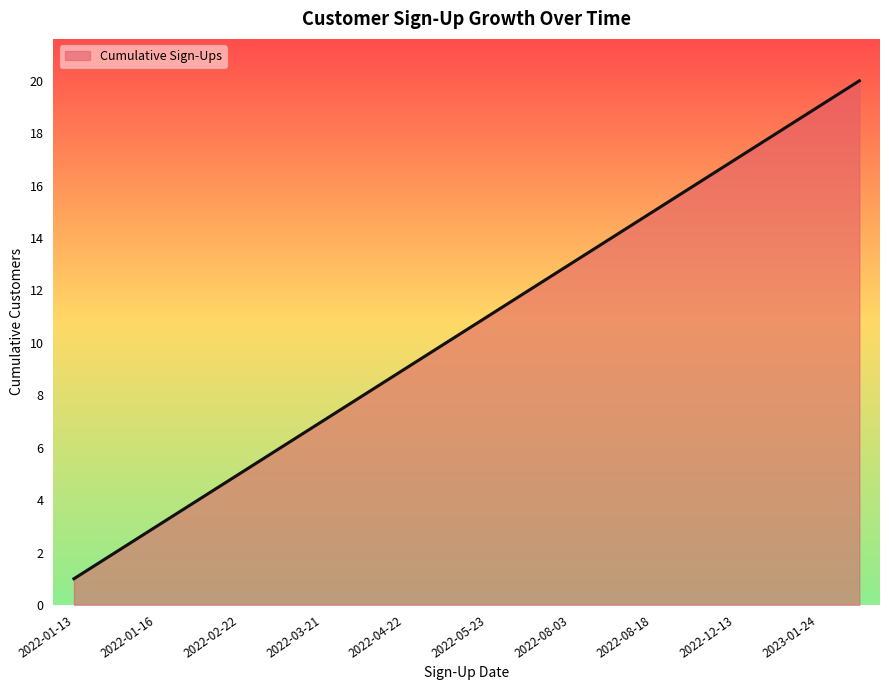

What is the greatest value displayed?

20